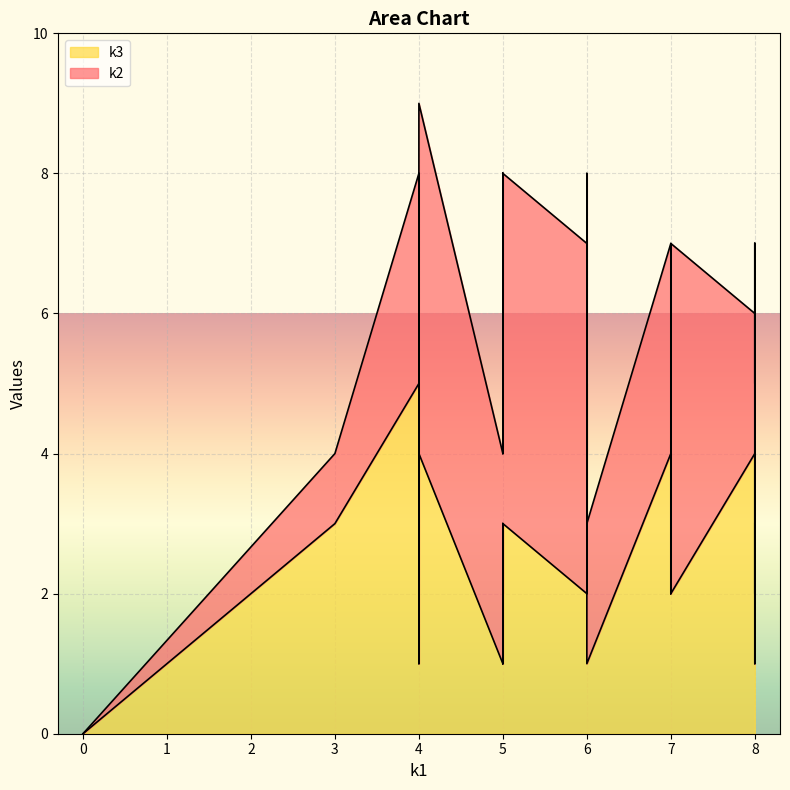

How many lines are shown in the chart?

2